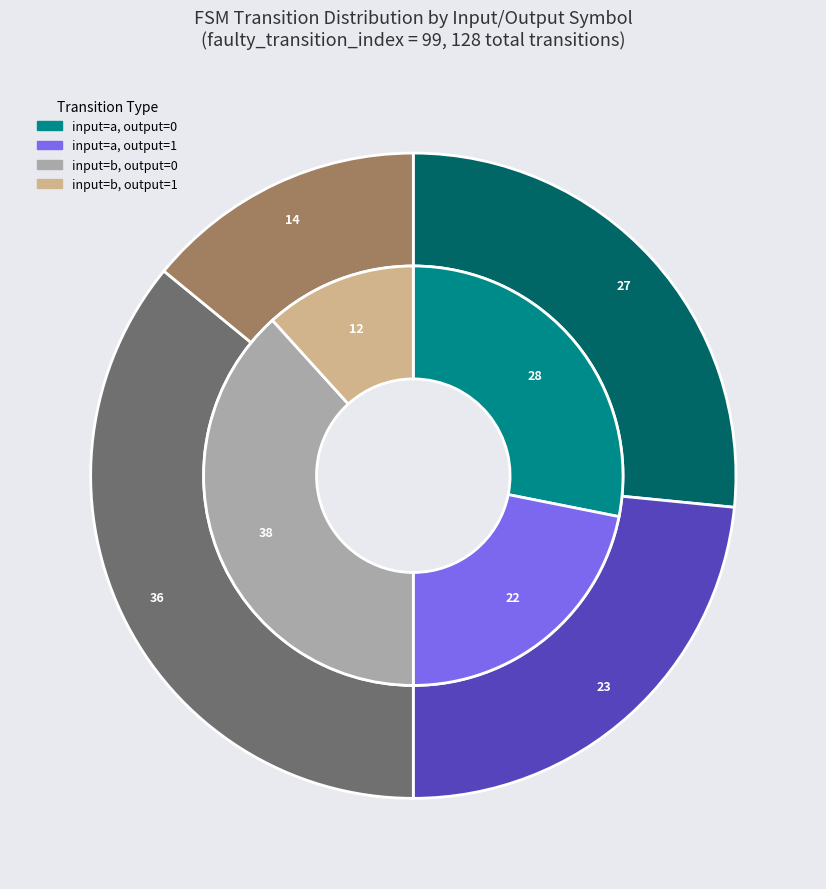

Is input=a, output=1 the majority of the pie?

No